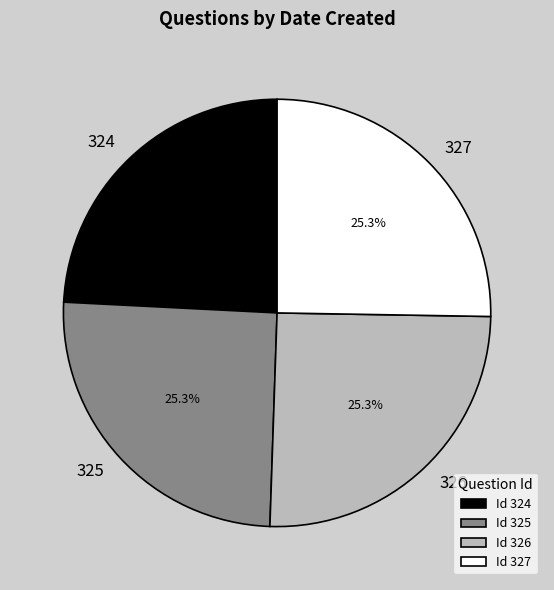

What is the ratio of the value at 327 to the value at 324?

1.0